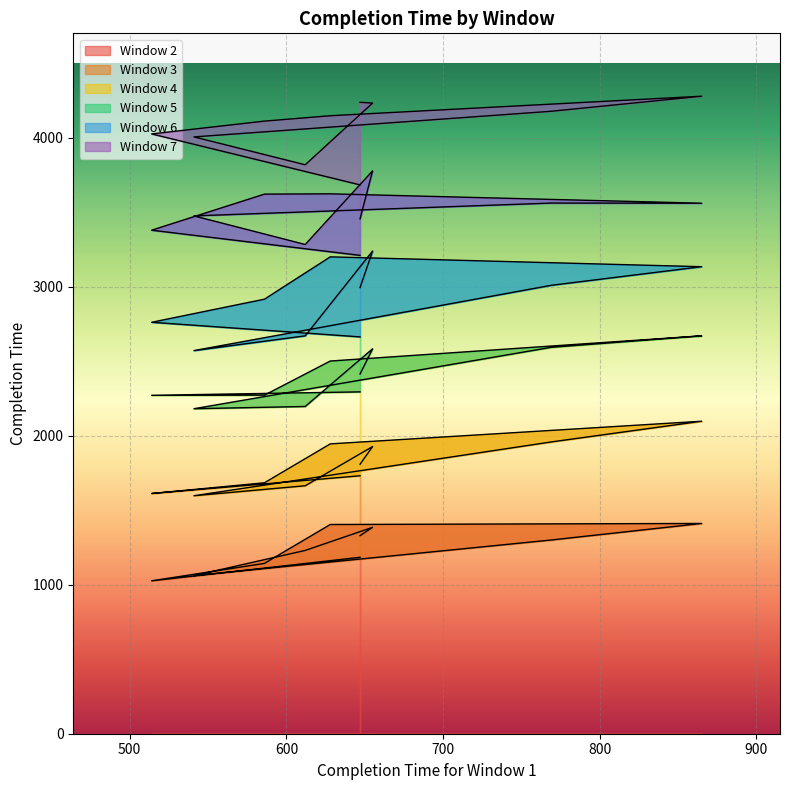

List the series in order of their peak value, lowest first.

Window 2, Window 3, Window 4, Window 5, Window 6, Window 7